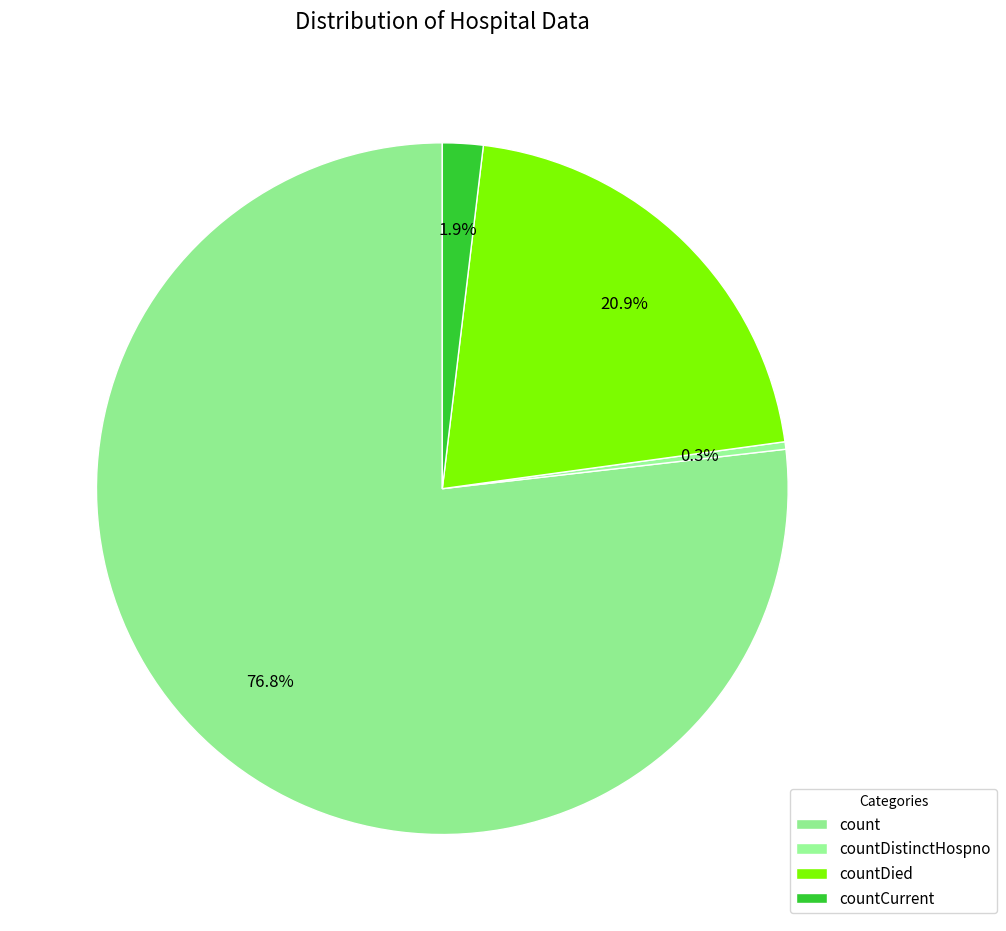

Count the number of slices in the pie.

4